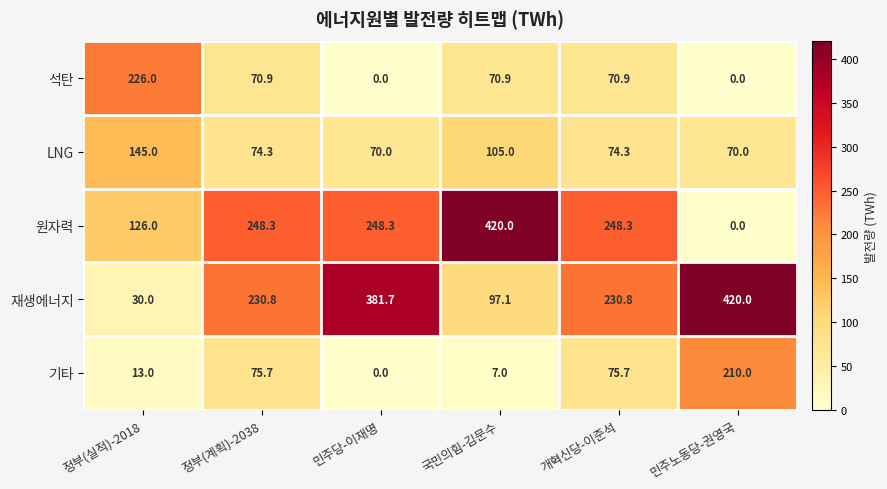

What is the difference between the second highest and second lowest values in the LNG series?

35.0